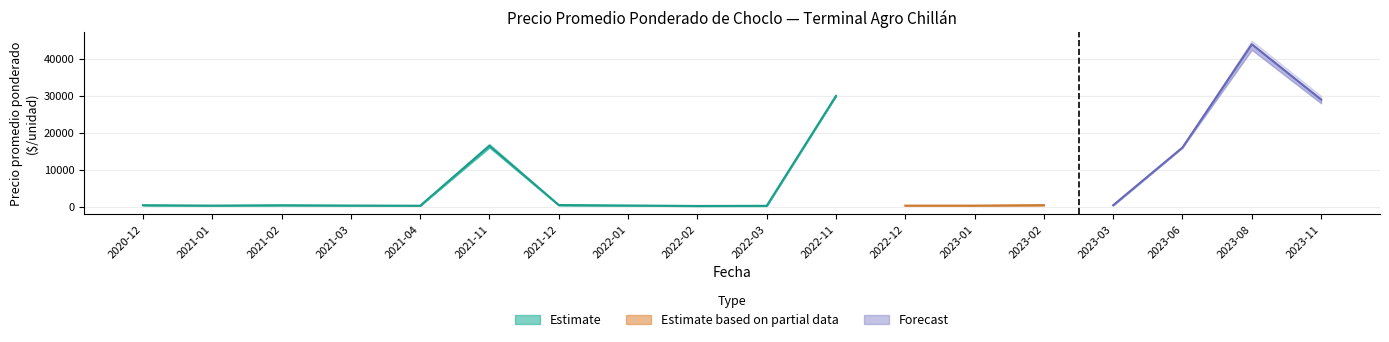

What is the sum of the Precio maximo values at 2022-02 and 2021-11?

17180